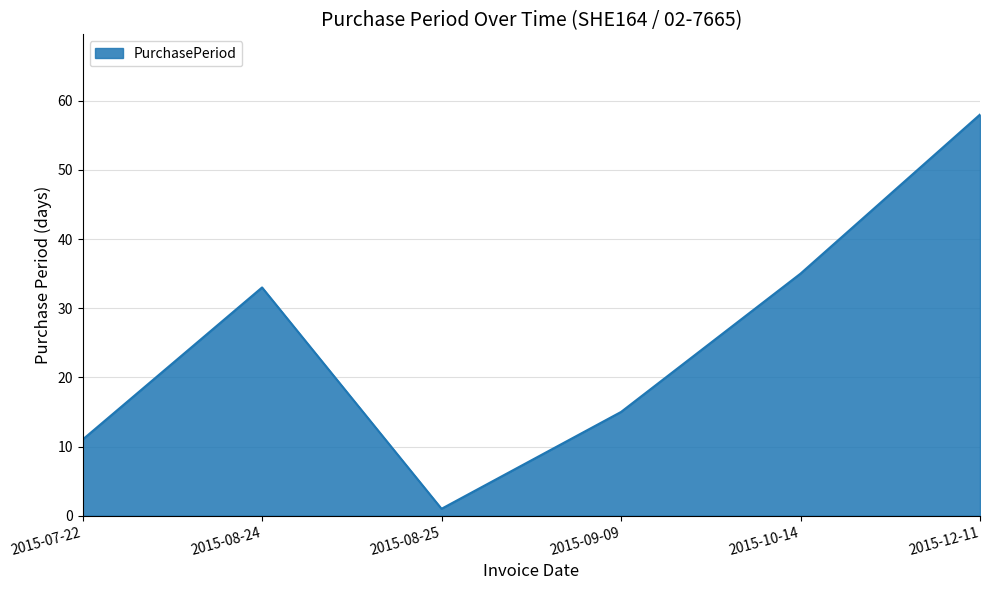

The chart shows a value of 1 at 2015-08-25. True or false?

True